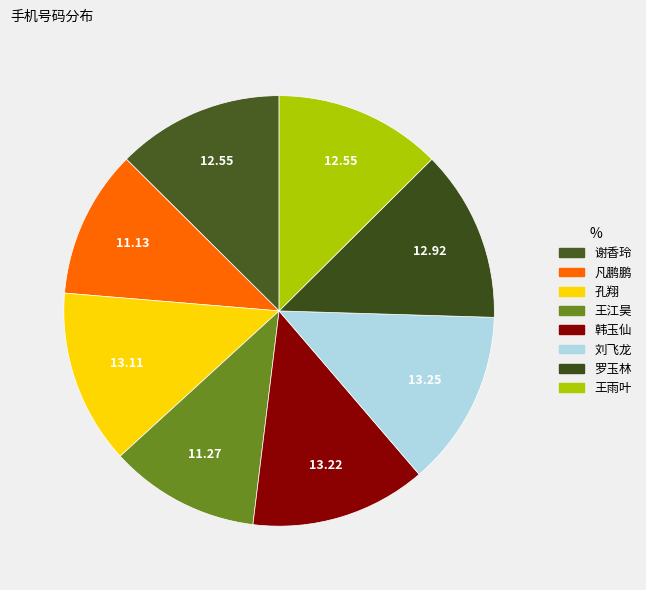

How many segments does this pie chart have?

8